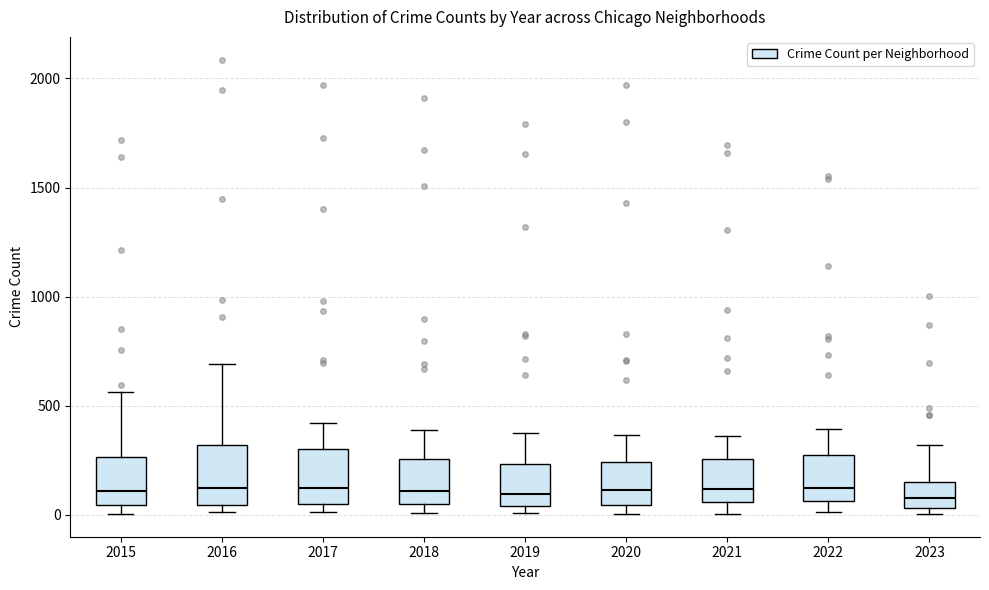

Where does the upper whisker of the box at x = 2018 end on the y-axis? The values are not printed on the chart, so give them approximately, as read against the axis.

400